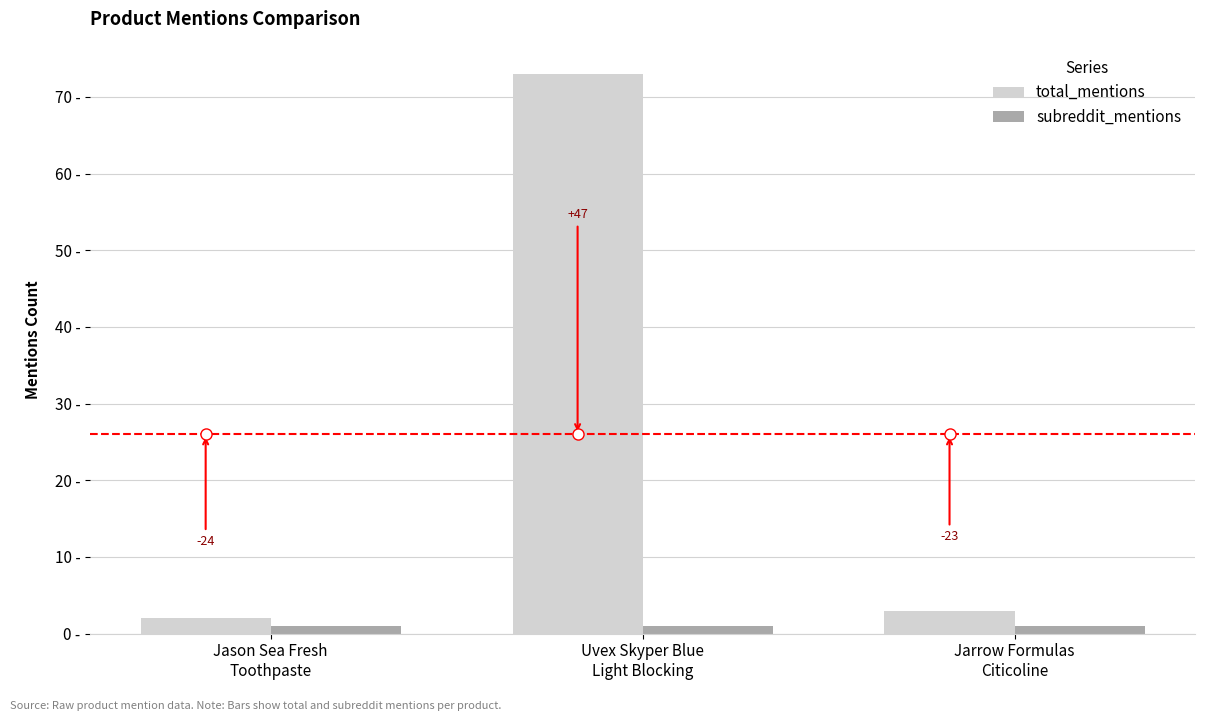

Are the bars horizontal?

No